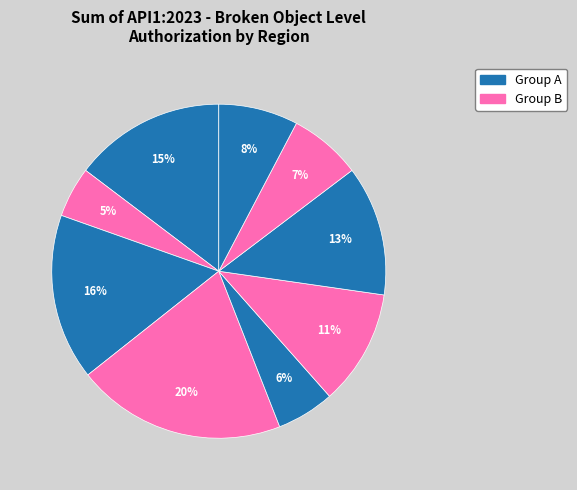

Count the number of slices in the pie.

9